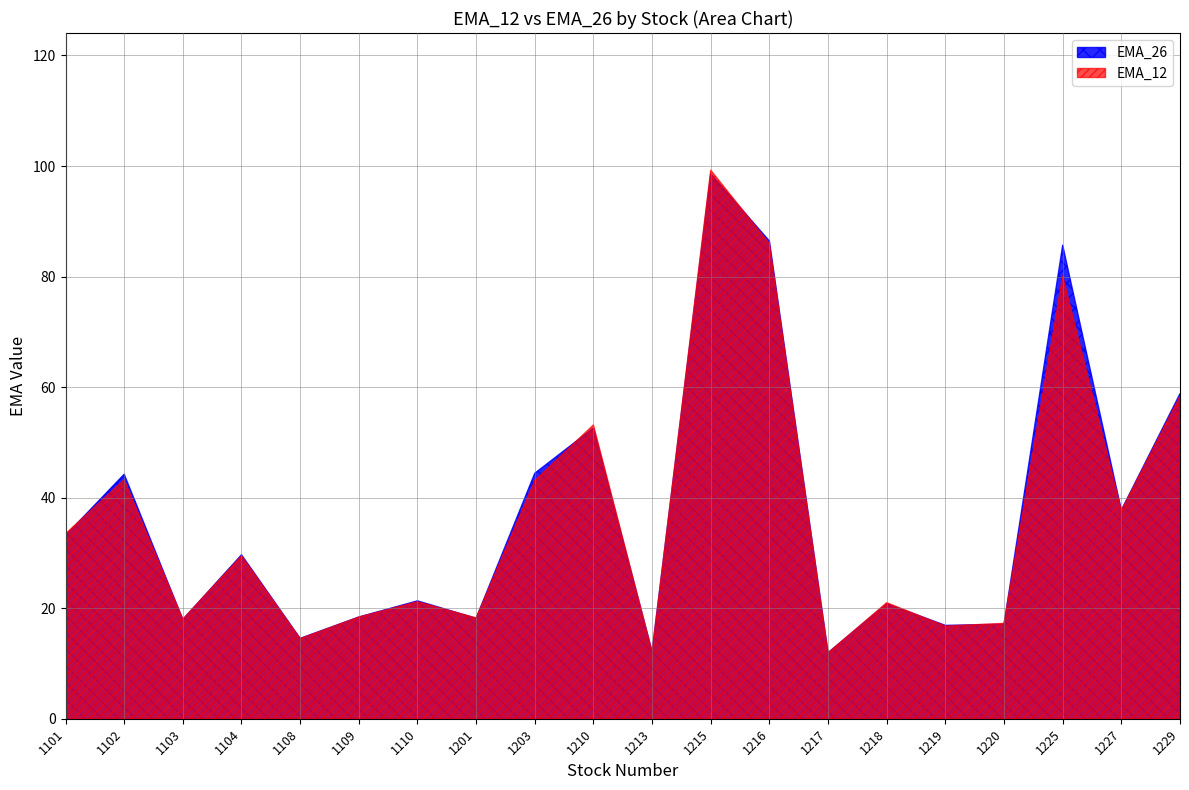

What is the average value of the EMA_12 series?

36.7